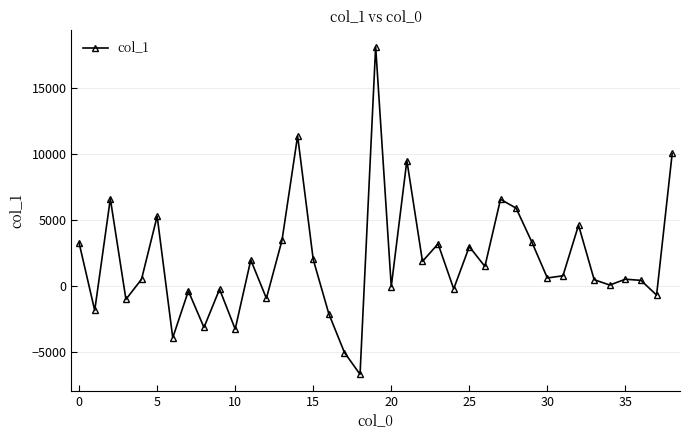

Does the chart have visible grid lines?

Yes